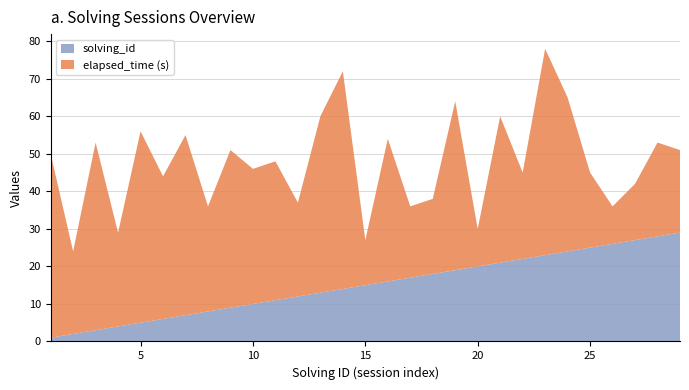

Reading left to right, what are all the values shown in this chart?

solving_id: 1	2	3	4	5	6	7	8	9	10	11	12	13	14	15	16	17	18	19	20	21	22	23	24	25	26	27	28	29
elapsed_time_k: 49	22	50	25	51	38	48	28	42	36	37	25	47	58	12	38	19	20	45	10	39	23	55	41	20	10	15	25	22